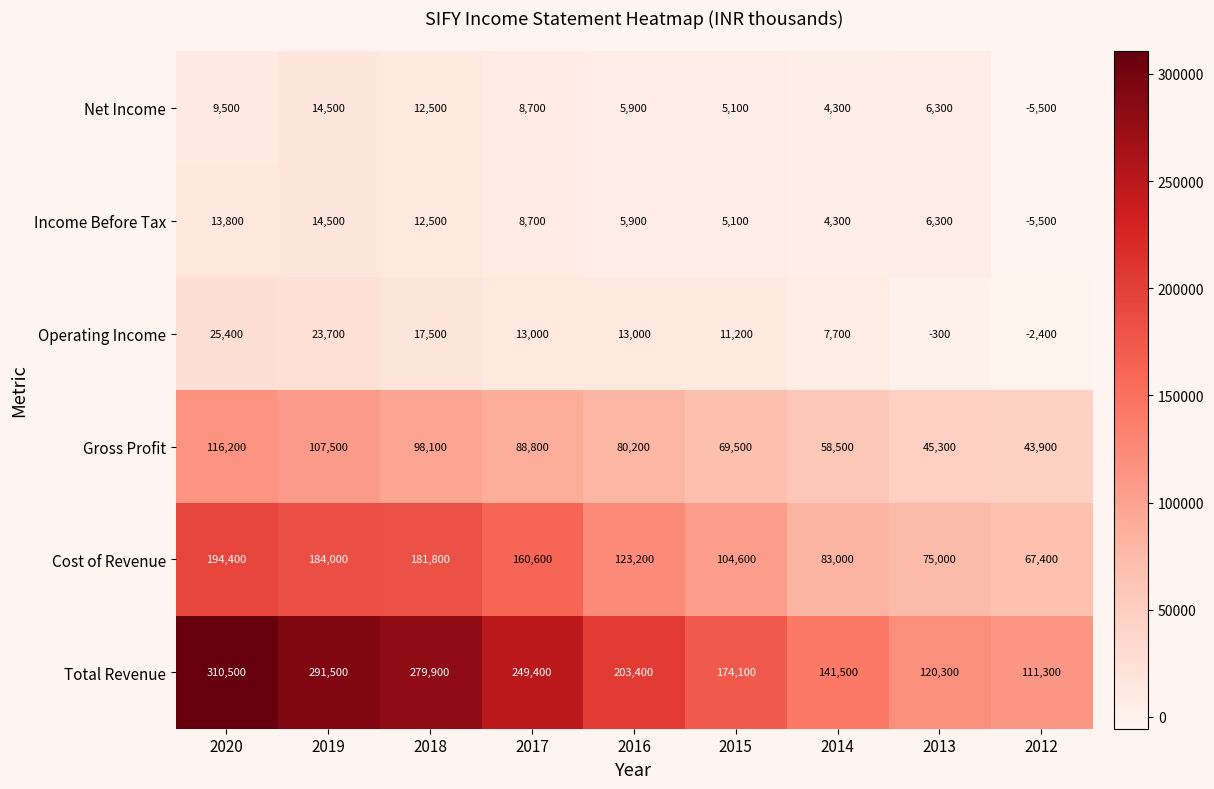

Which label corresponds to the largest value in the chart?

2020